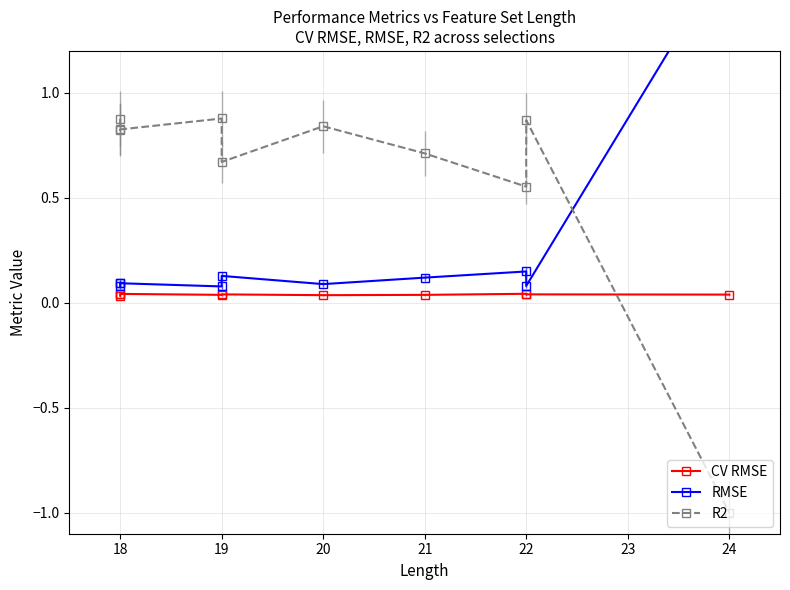

What is the total value across all series at 18?

1.0